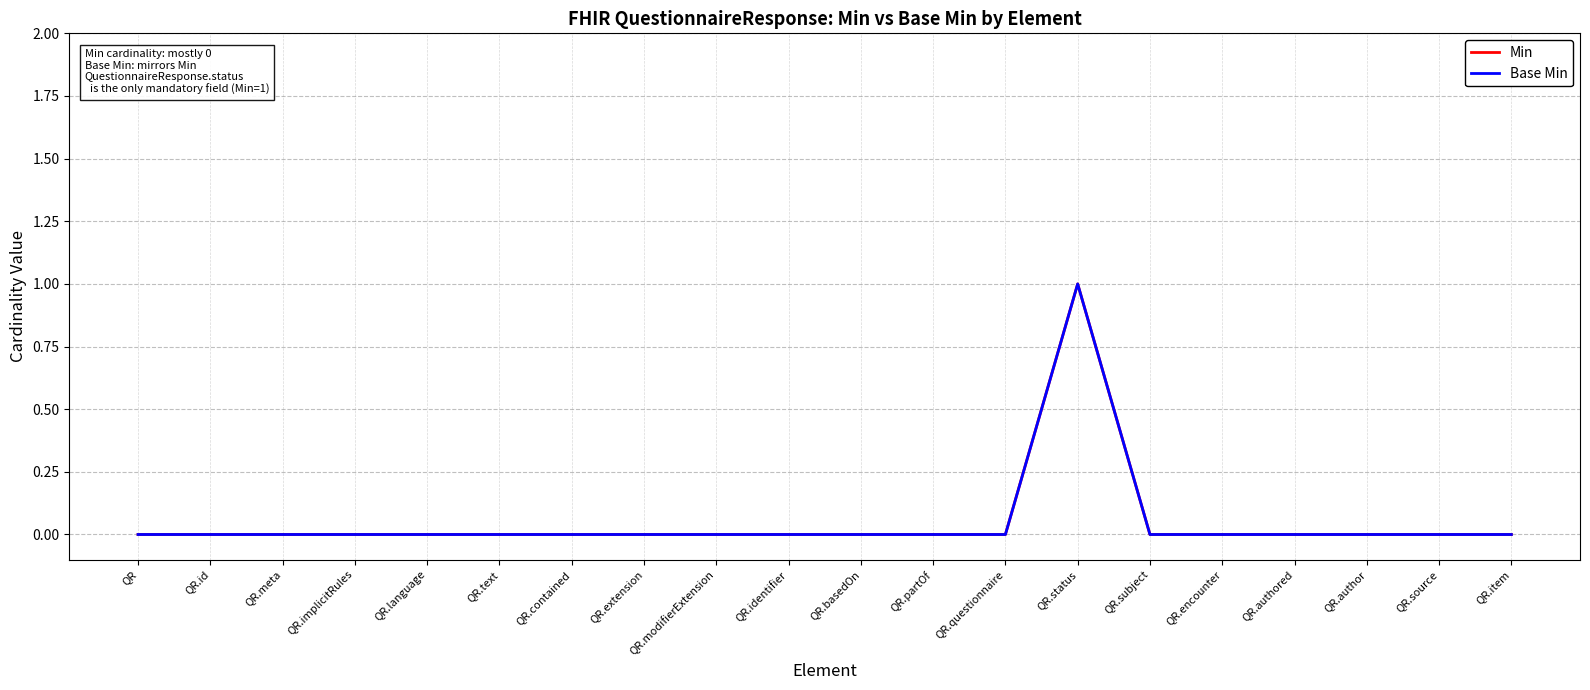

True or false: Min and Base Min intersect in this chart.

False